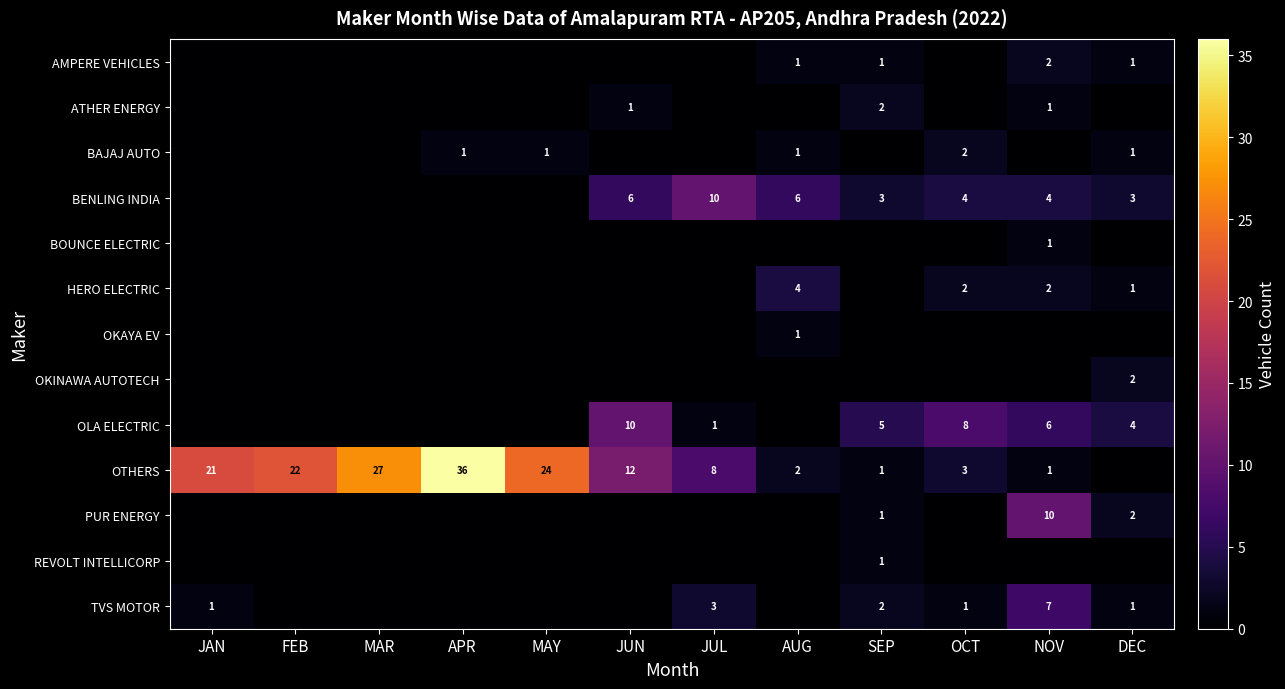

True or false: BENLING INDIA has a value of 10 at JUN.

False